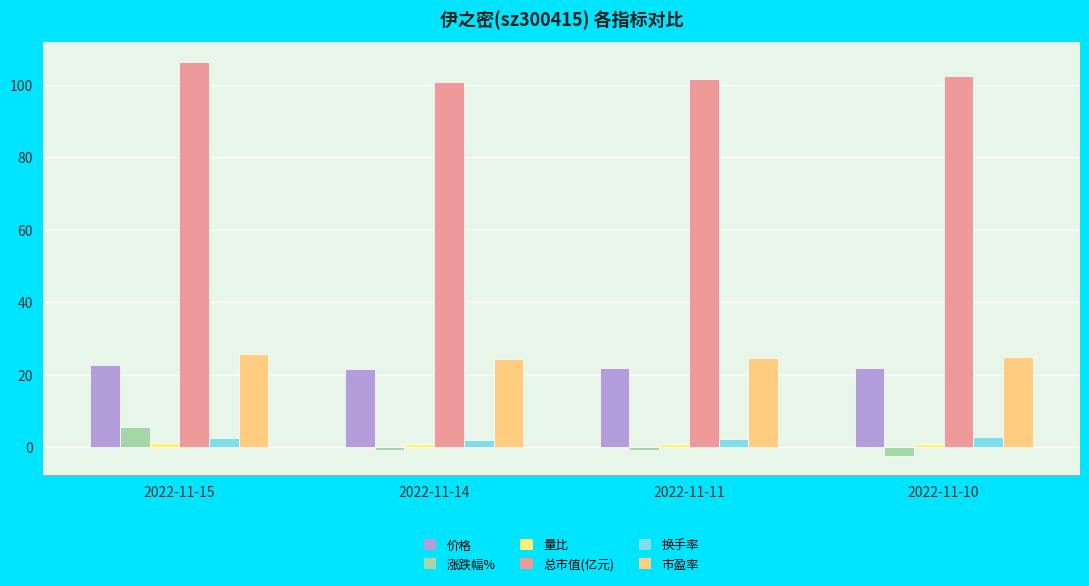

Which series has the largest total across all categories?

总市值(亿元)